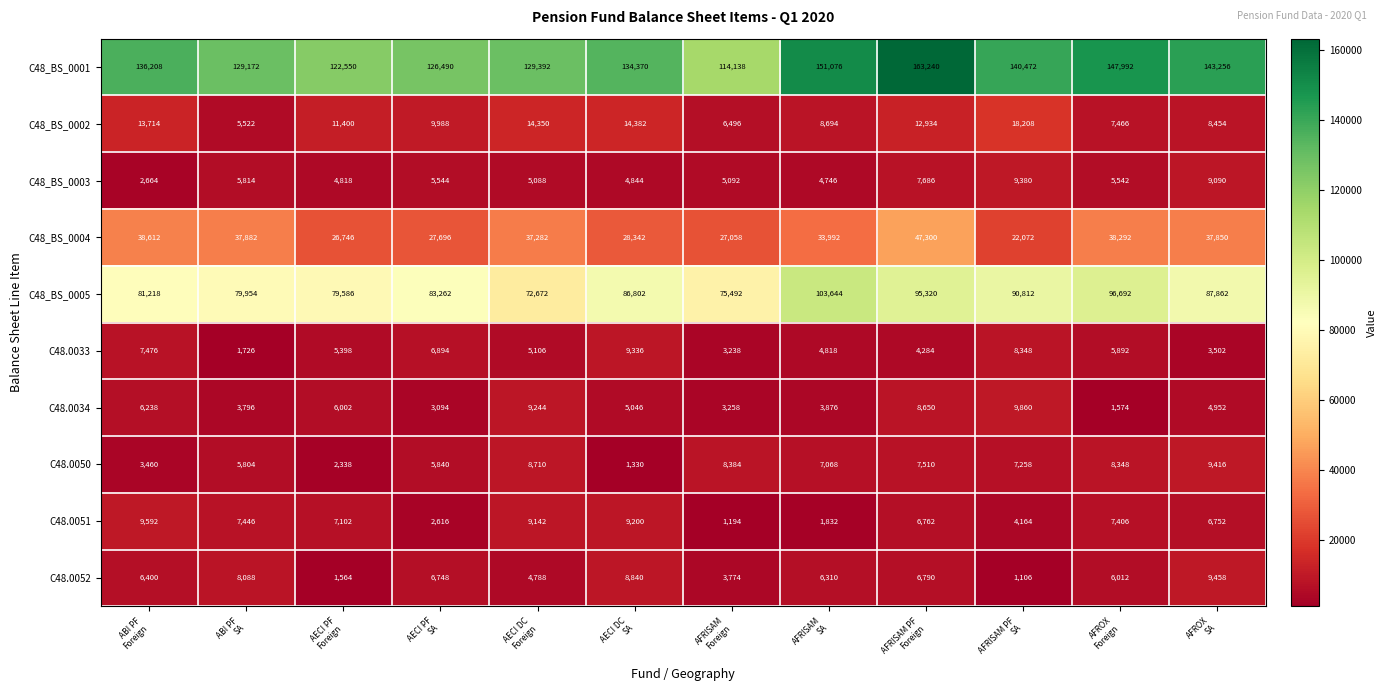

List the series in order of their peak value, highest first.

C48_BS_0001, C48_BS_0005, C48_BS_0004, C48_BS_0002, C48.0034, C48.0051, C48.0052, C48.0050, C48_BS_0003, C48.0033